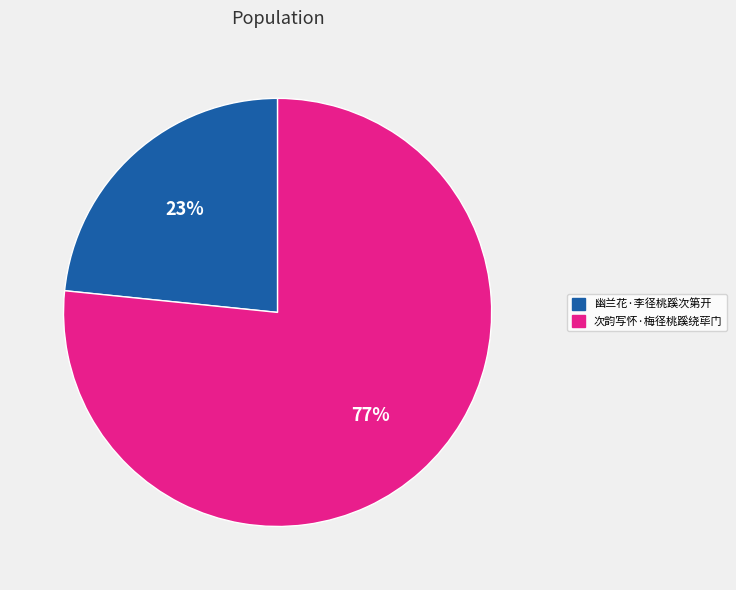

To the nearest percent, what is the average slice percentage?

50%